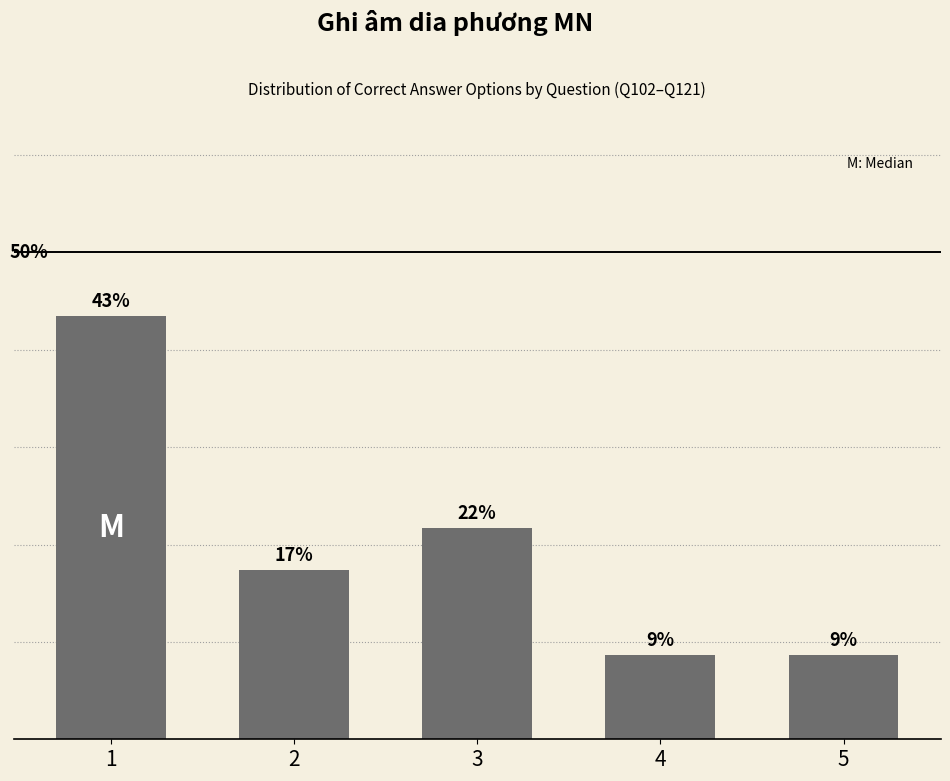

Which category has the lowest value across all series?

4